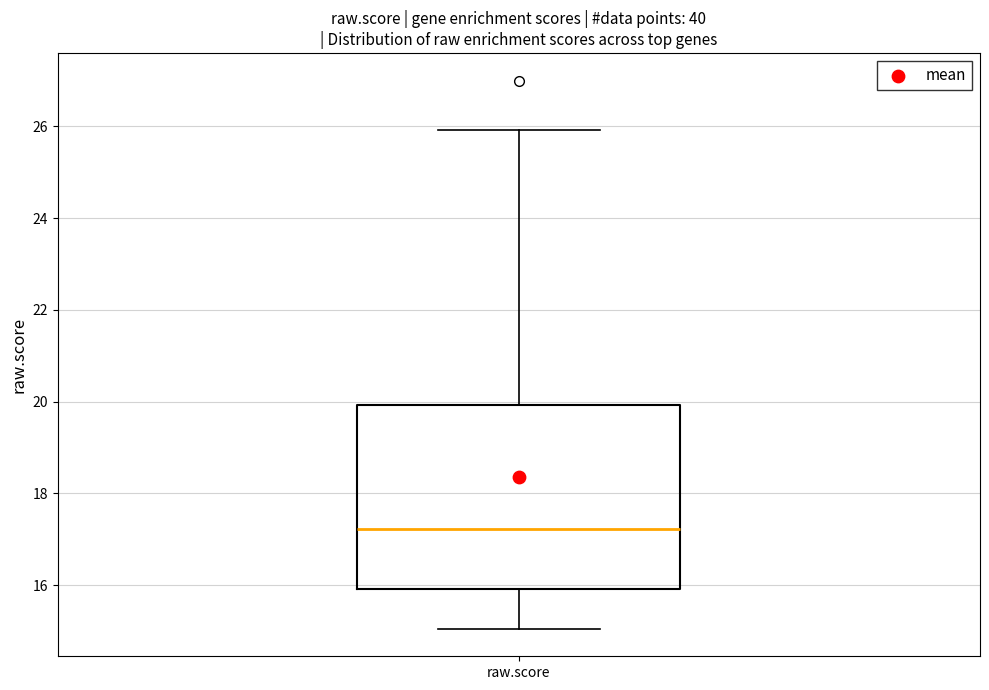

Read this box plot against the y-axis: the position of the median line, the range covered by the box, and the ends of both whiskers. The values are not printed on the chart, so give them approximately, as read against the axis.

median 17.2, box 16.0 to 20.0, whiskers 15.0 to 26.0